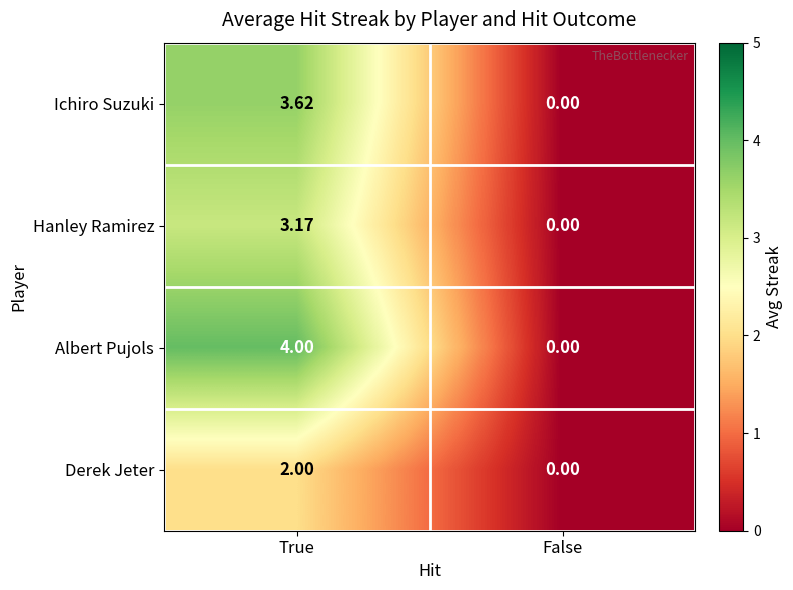

Which category has the highest value across all series?

True